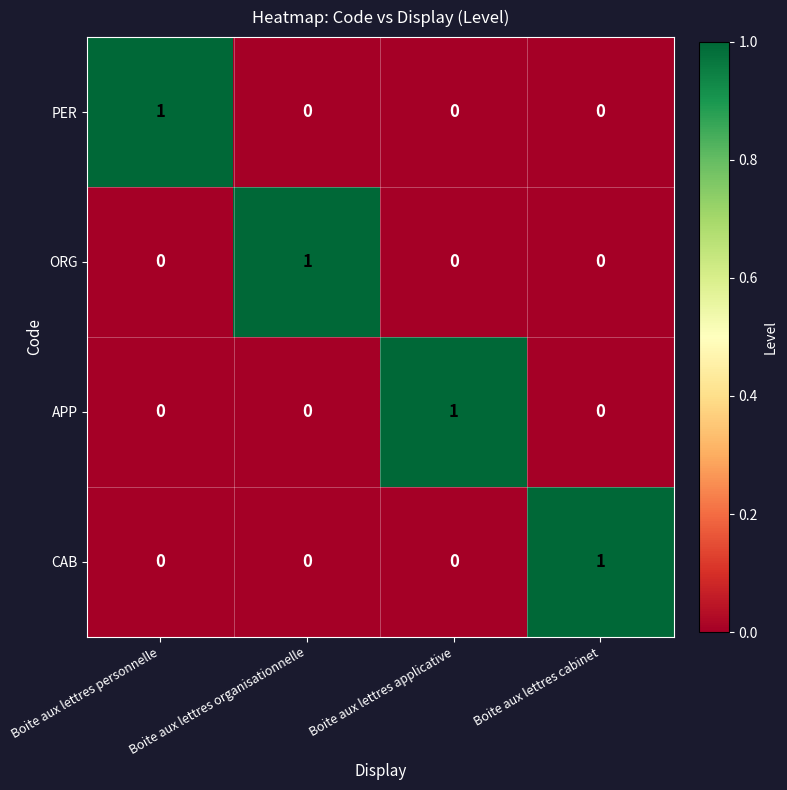

At how many categories does at least one series exceed 0?

4